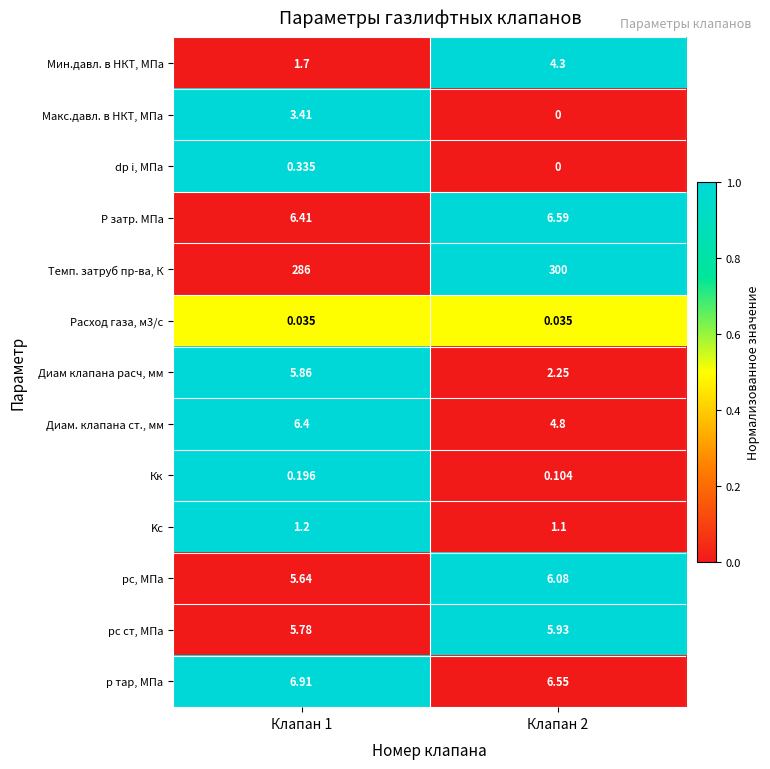

Between Клапан 1 and Клапан 2, which series saw the biggest shift?

Темп. затруб пр-ва, К